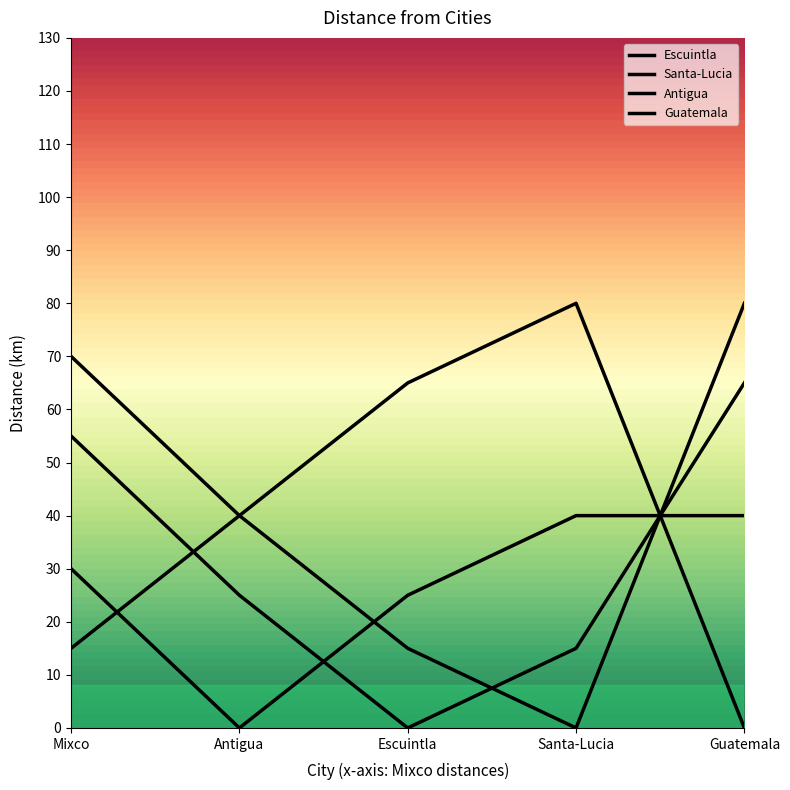

Does the chart have visible grid lines?

No